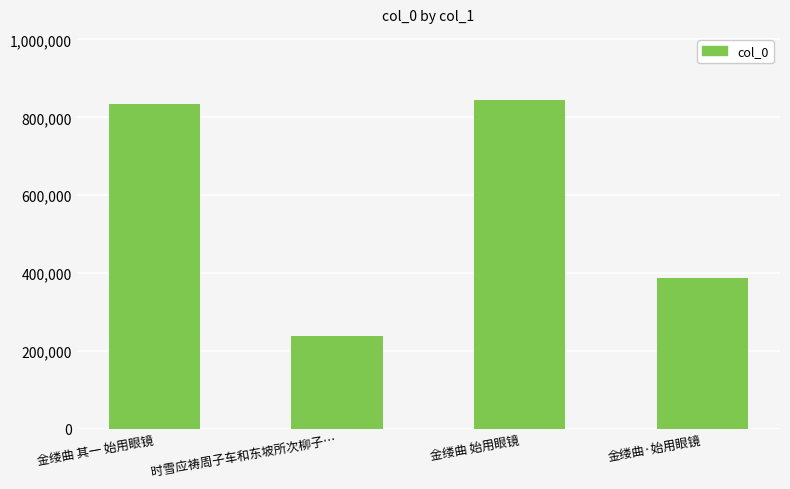

What is the change in value from 金缕曲 始用眼镜 to 金缕曲·始用眼镜?

-457545